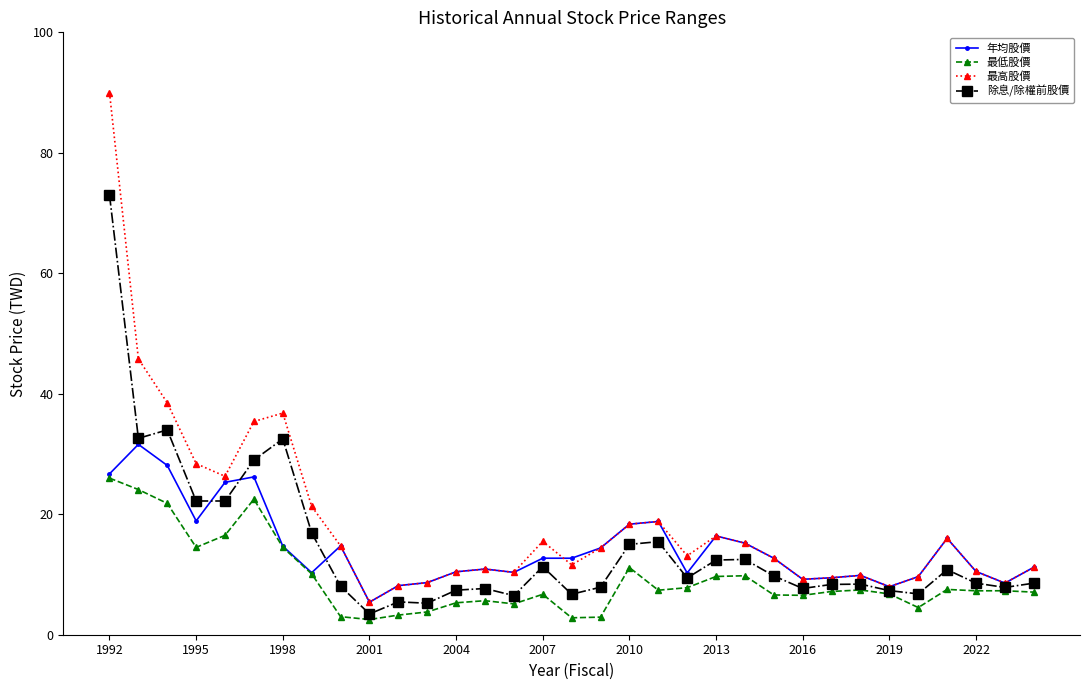

True or false: 除息/除權前股價 has more than 0 points higher than both neighbors.

True